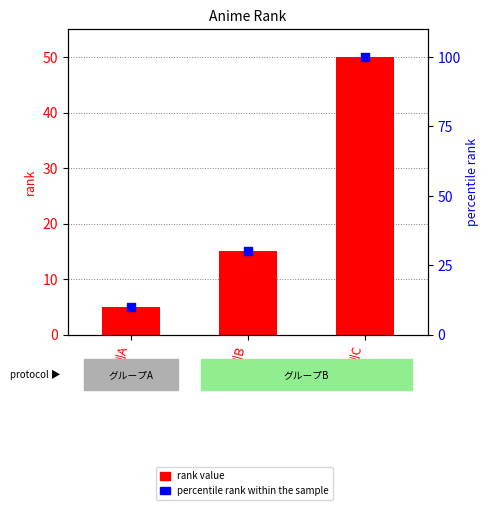

At how many categories does at least one series exceed 93?

1